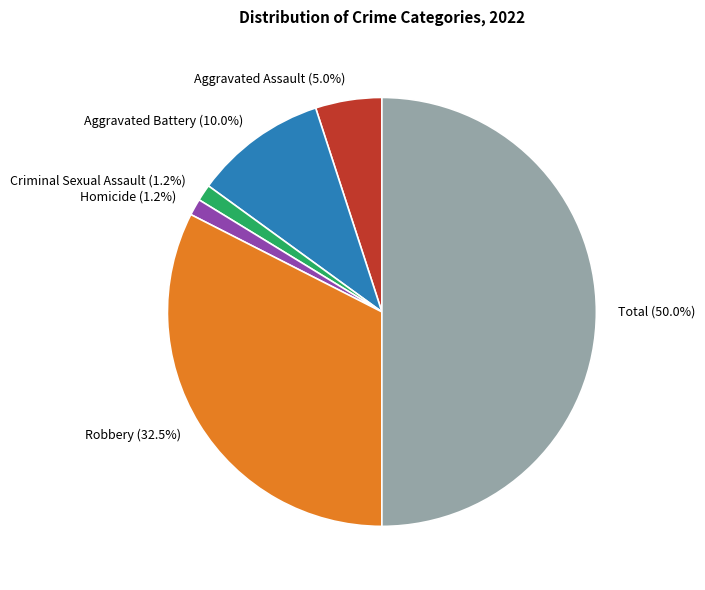

What is the ratio of the value at Aggravated Battery to the value at Robbery?

0.3